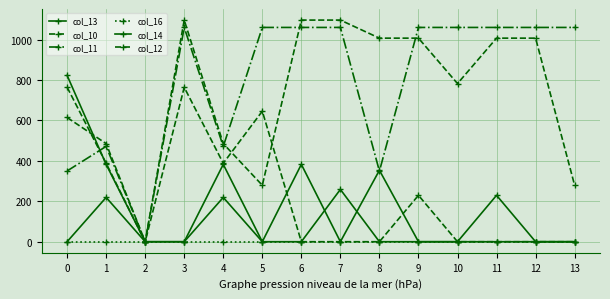

What is the sum of the col_13 values at 0 and 13?

823.0